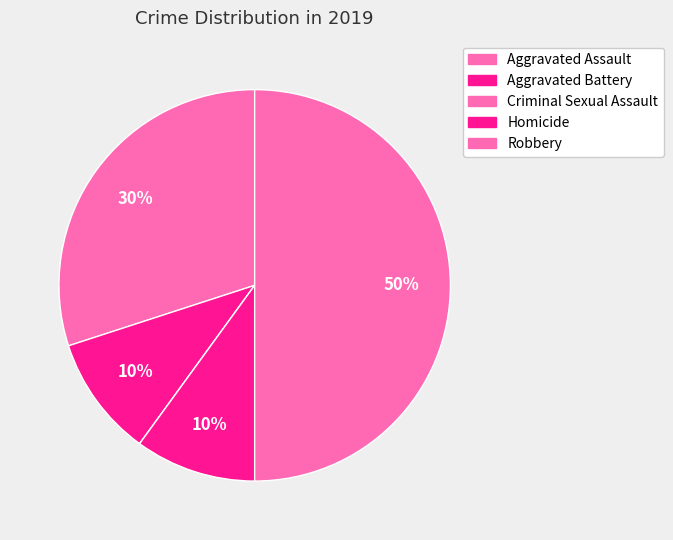

Is the sum of Criminal Sexual Assault and Aggravated Battery greater than half?

No